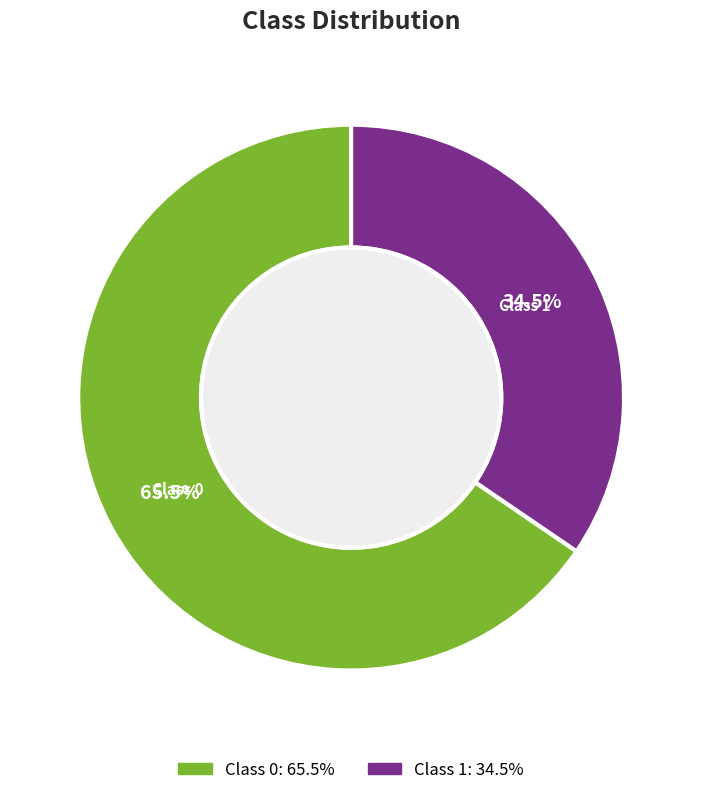

Does any single category account for the majority?

Yes